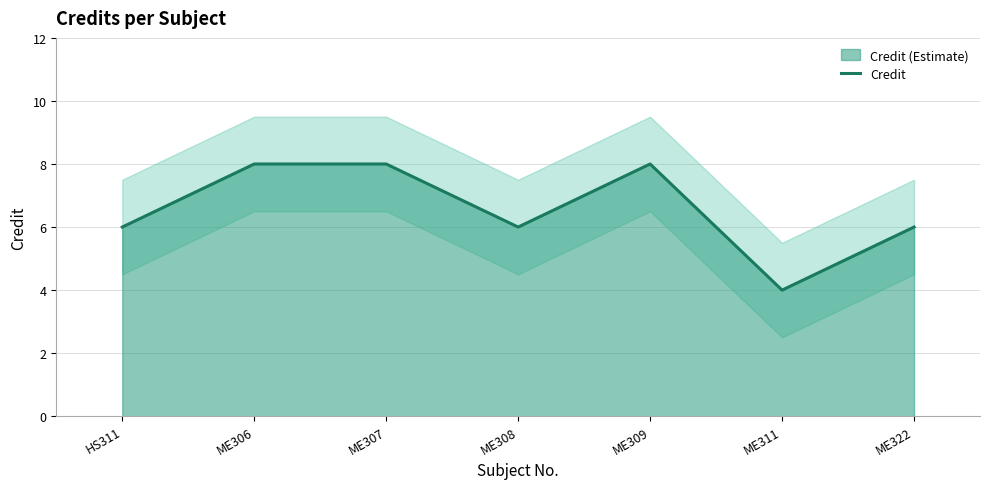

List the labels in order of value, smallest first.

ME311, HS311, ME308, ME322, ME306, ME307, ME309